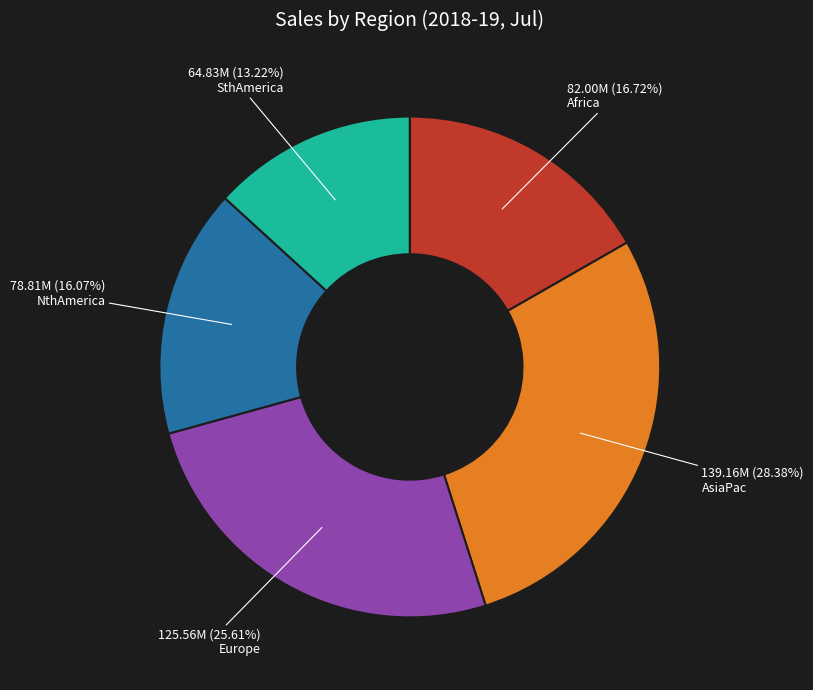

How many segments does this pie chart have?

5